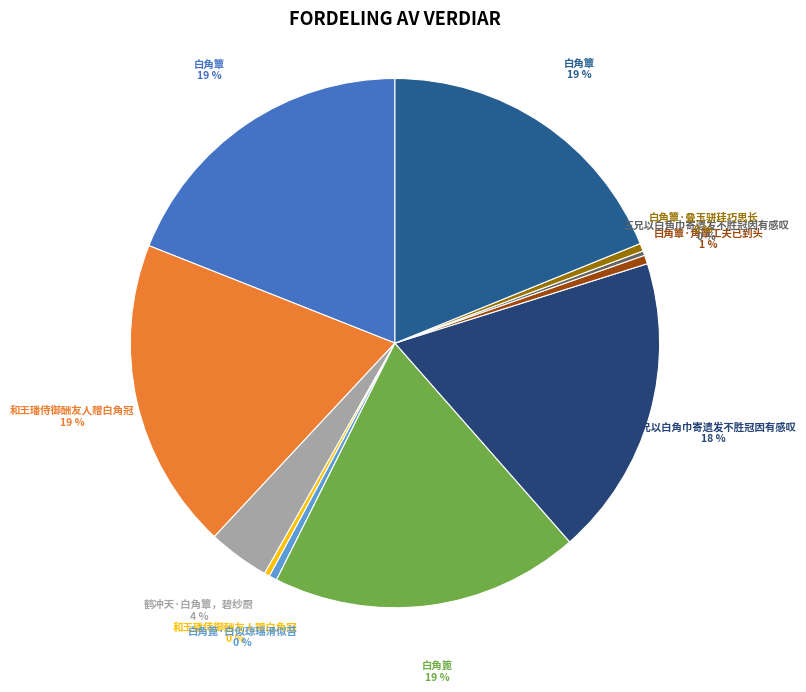

Which slice is the smallest?

三兄以白角巾寄遗发不胜冠因有感叹